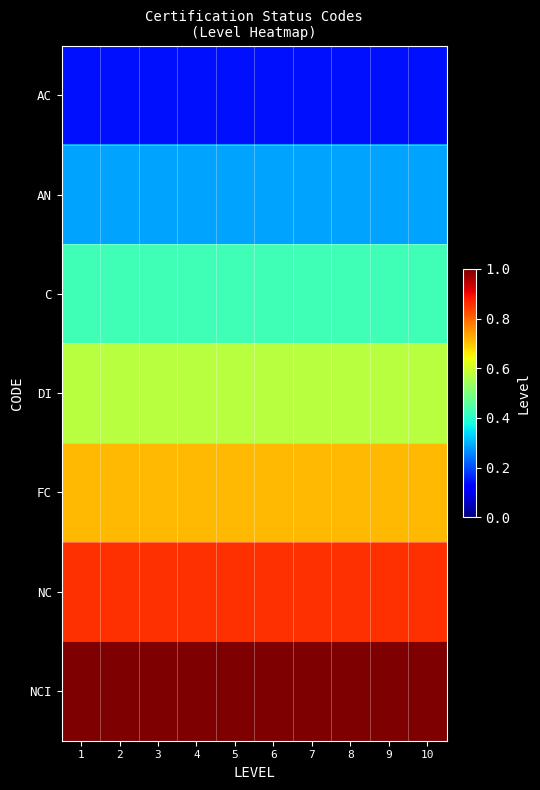

Rank the series by their average value, from lowest to highest.

AC, AN, C, DI, FC, NC, NCI